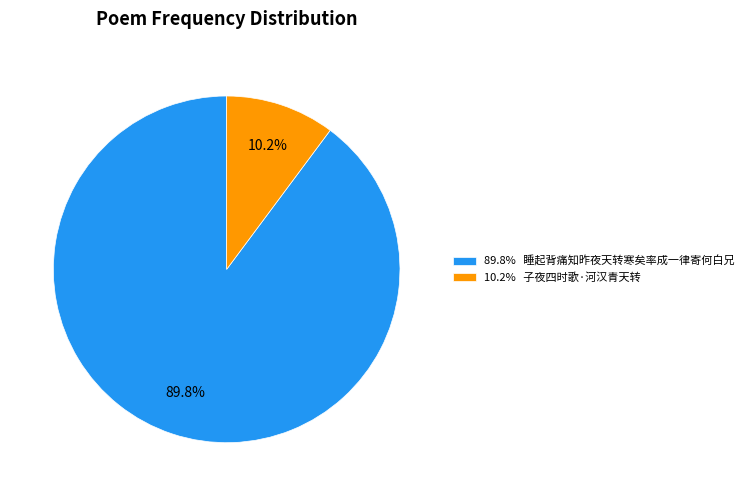

Which category has the biggest portion of the pie?

89.8% 睡起背痛知昨夜天转寒矣率成一律寄何白兄